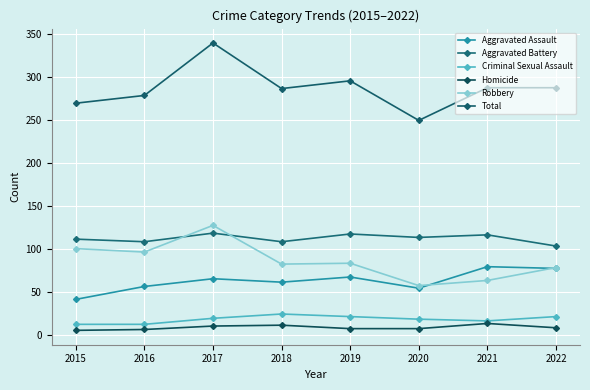

True or false: Homicide and Criminal Sexual Assault intersect in this chart.

False